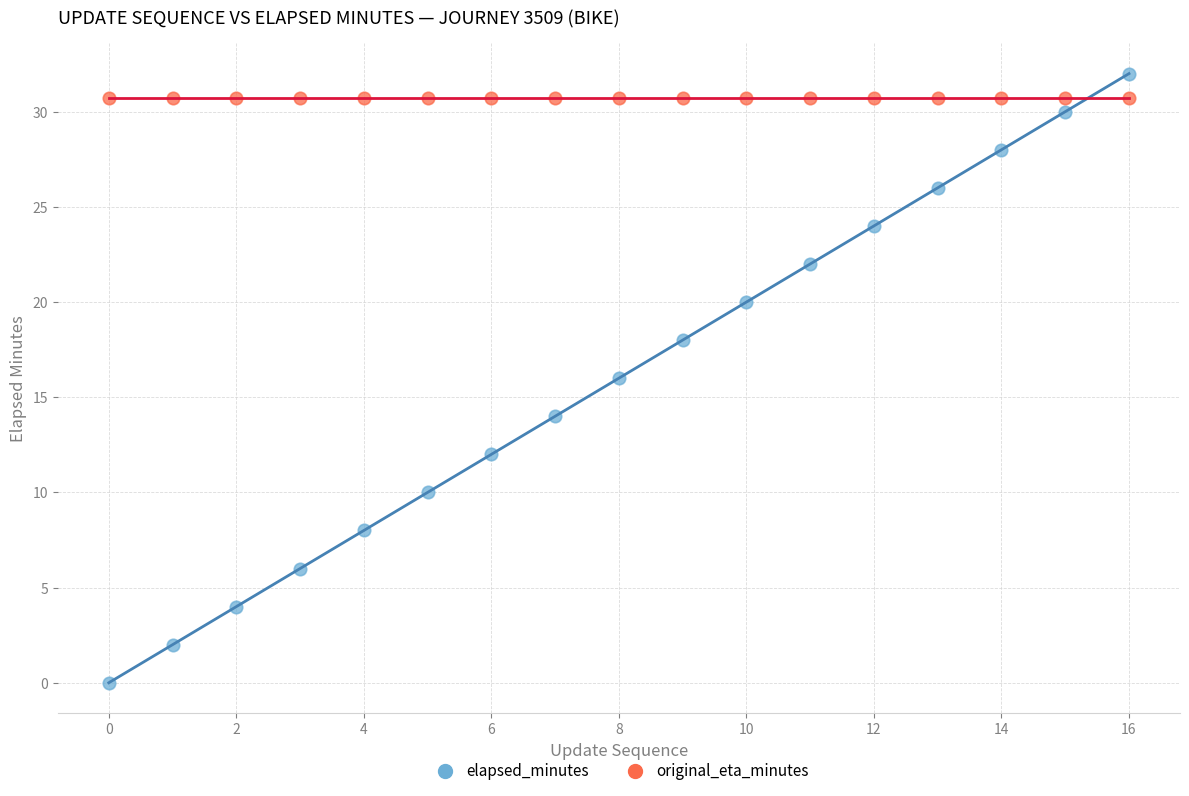

Which series reaches the minimum Y coordinate?

elapsed_minutes